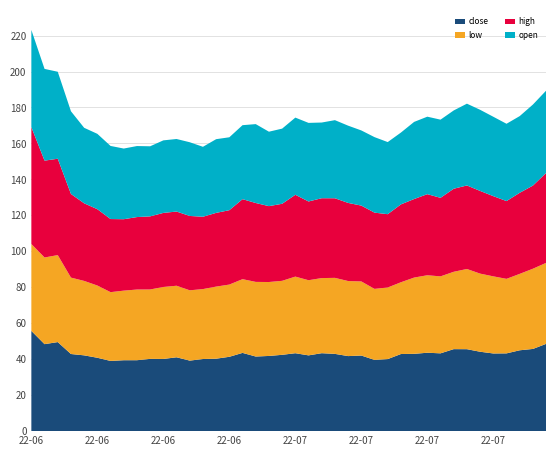

Reading left to right, what are all the values shown in this chart?

close: 55.8	48.4	49.5	42.9	42.1	40.8	39.0	39.4	39.5	40.2	40.1	41.1	39.2	40.1	40.3	41.4	43.5	41.5	41.8	42.5	43.3	42.1	43.4	43.0	41.7	42.0	39.6	40.1	42.9	43.0	43.6	43.3	45.6	45.6	44.2	43.2	43.2	45.0	45.7	48.5
low: 48.3	48.2	48.4	42.5	41.4	40.2	38.2	38.7	39.3	38.6	40.0	39.8	39.1	38.9	40.1	40.2	41.0	41.5	41.1	41.1	42.6	41.8	41.8	42.3	41.7	41.2	39.5	39.8	39.9	42.4	43.1	42.8	43.0	44.6	43.5	42.9	41.5	42.5	44.6	45.0
high: 65.0	53.9	53.6	46.5	43.2	42.5	40.7	39.7	40.3	40.7	41.2	41.3	41.4	40.2	41.0	41.4	44.5	43.9	42.2	42.9	45.5	43.8	44.4	44.3	43.5	42.2	42.4	40.8	43.3	43.7	45.1	43.7	46.2	46.5	46.0	44.6	43.2	45.1	46.2	50.0
open: 54.0	51.0	48.4	46.0	42.0	41.9	40.7	39.3	39.5	39.0	40.4	40.4	41.0	38.9	41.0	40.5	41.1	43.9	41.4	41.8	42.9	43.7	42.1	43.4	43.0	41.8	42.0	40.1	40.0	42.9	43.1	43.5	43.5	45.5	45.1	44.2	43.0	42.7	45.1	45.8